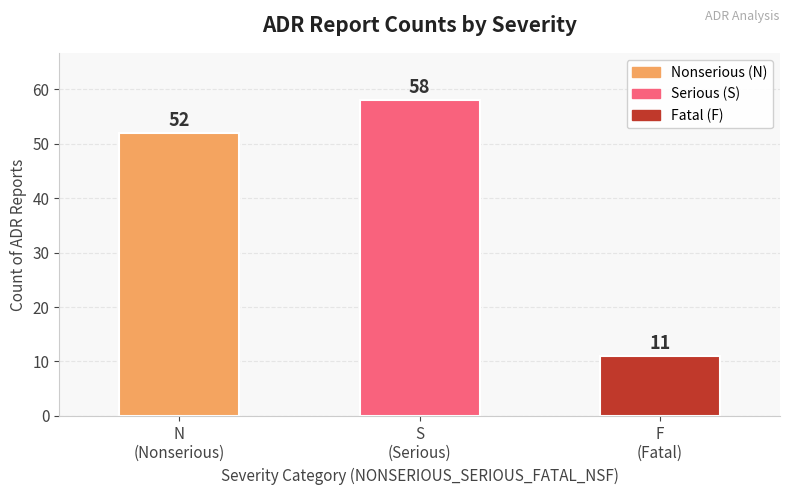

What is the sum of the values at F
(Fatal) and S
(Serious)?

69